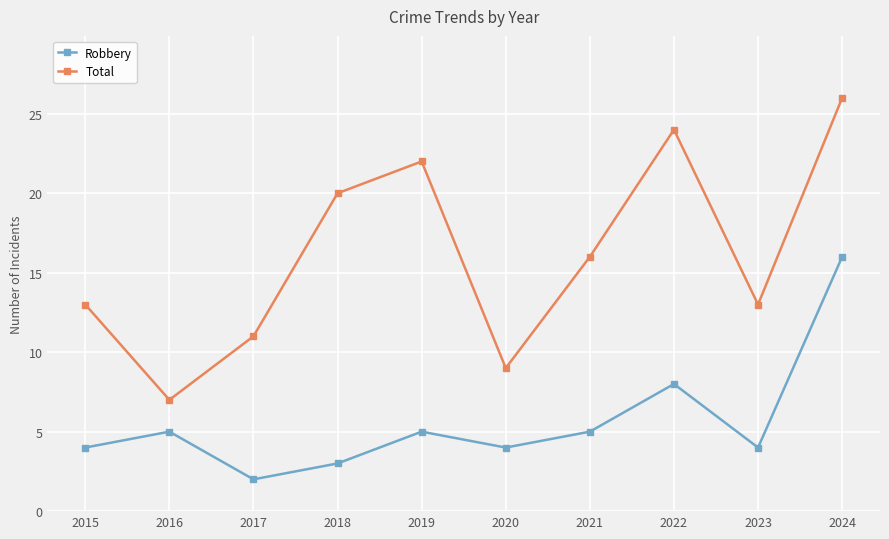

True or false: Total has more than 0 interior local peaks.

True